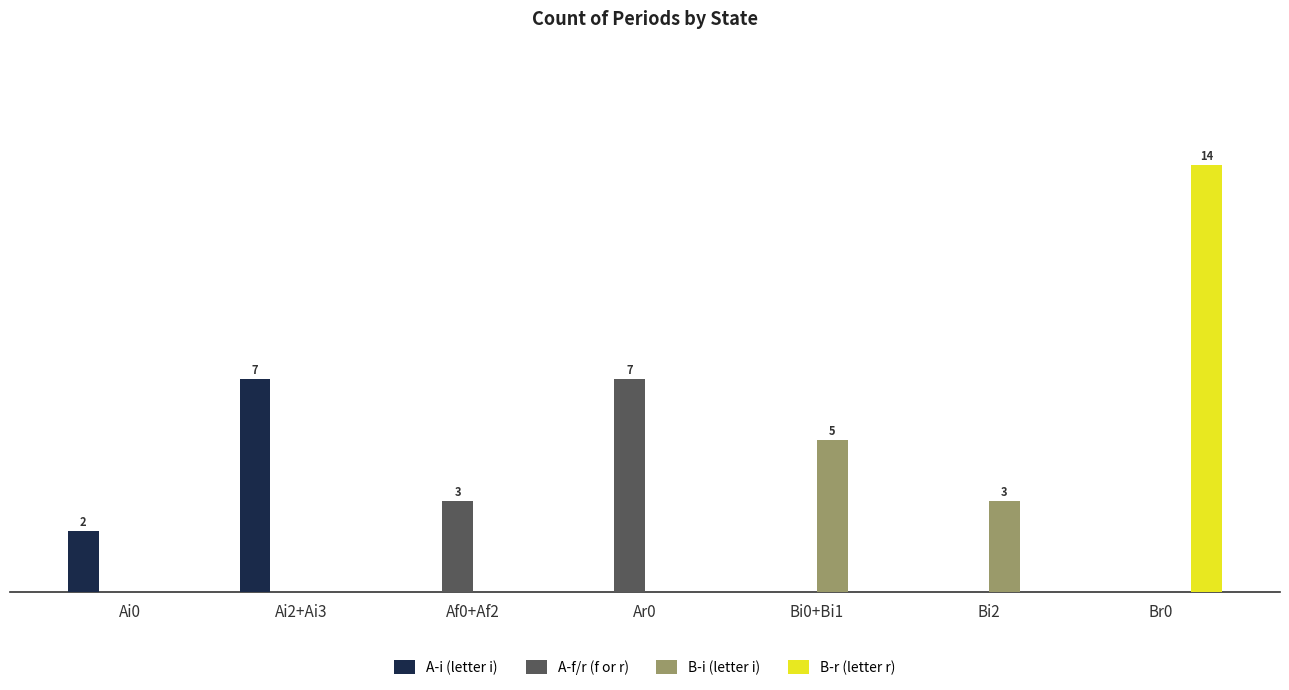

Are the bars horizontal?

No